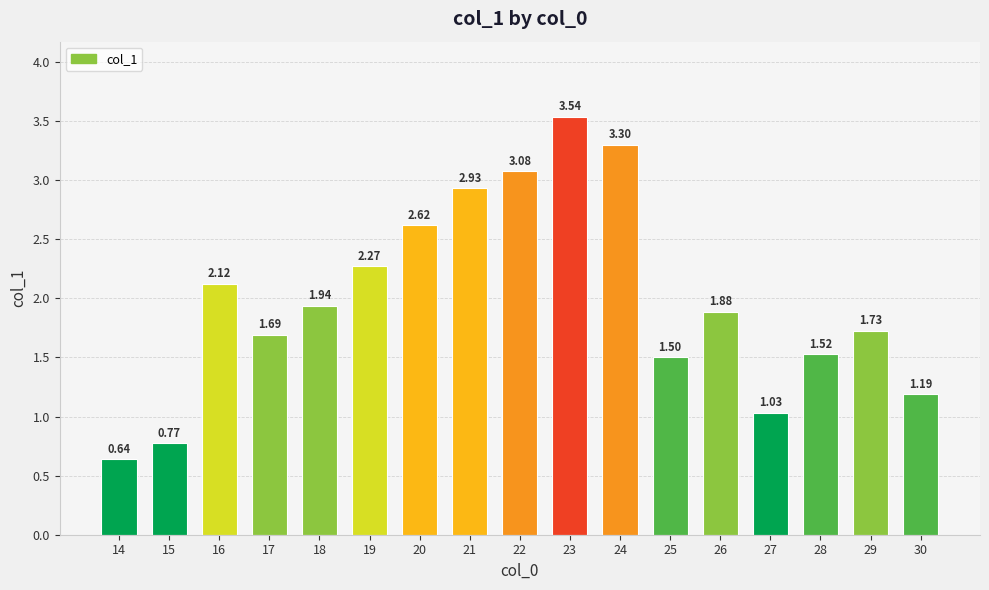

Which label corresponds to the largest value in the chart?

23